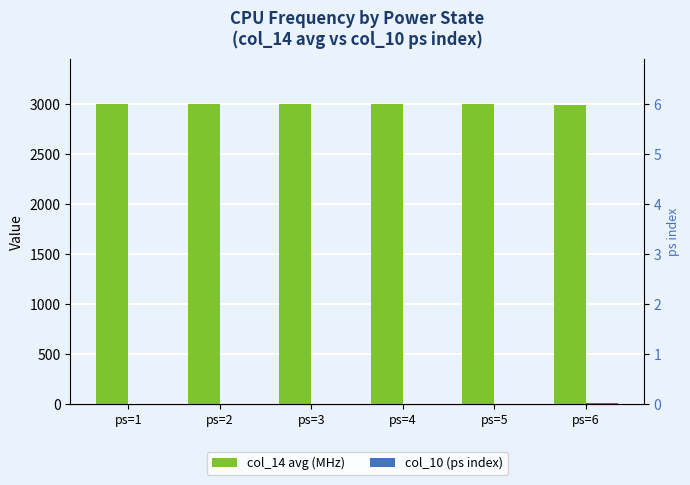

What is the lowest value of the col_10 (ps index) series?

1.0